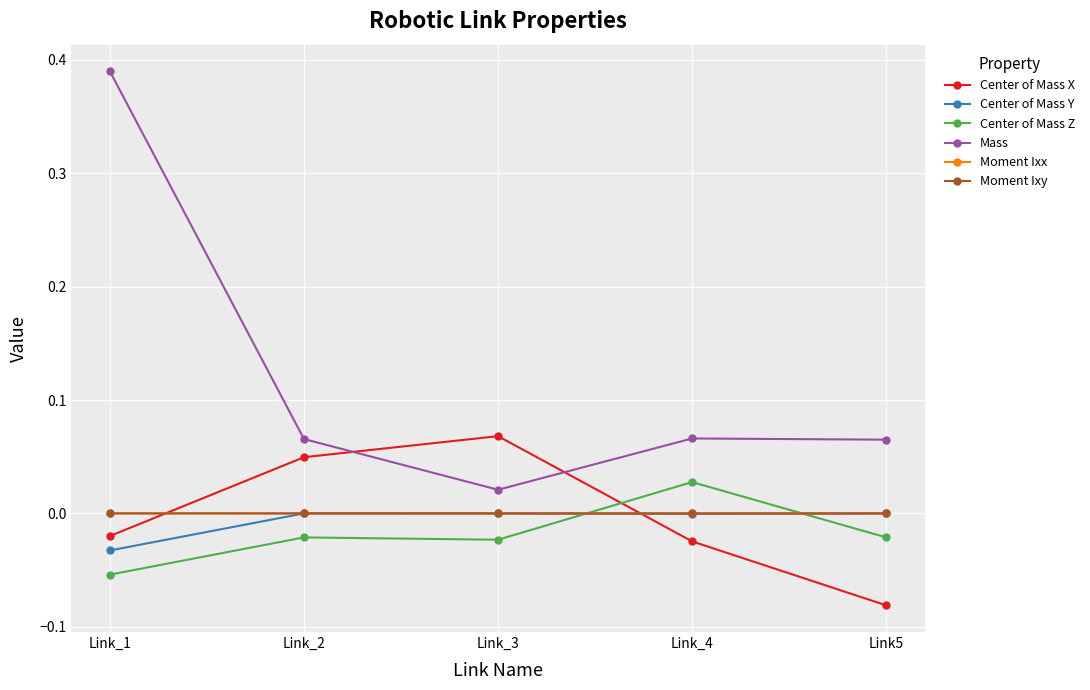

In Moment Ixx, how many points are higher than both neighbors (excluding endpoints)?

1